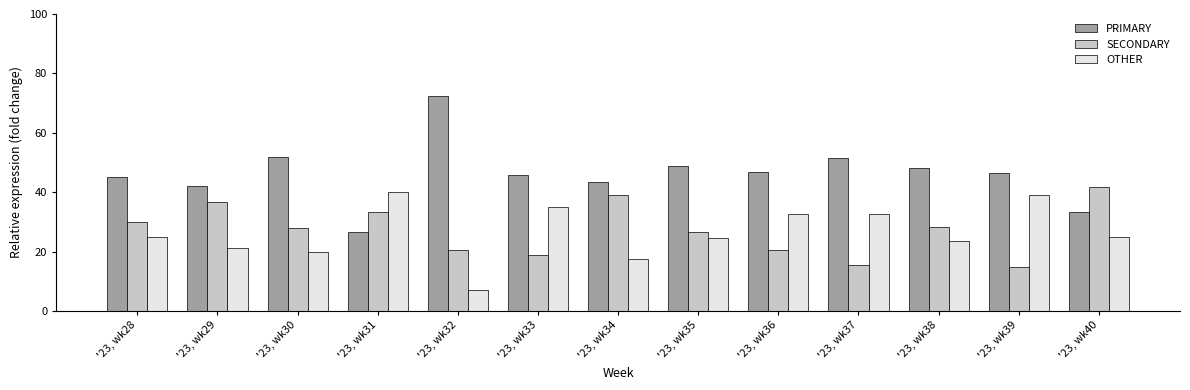

How many groups of bars are there?

13